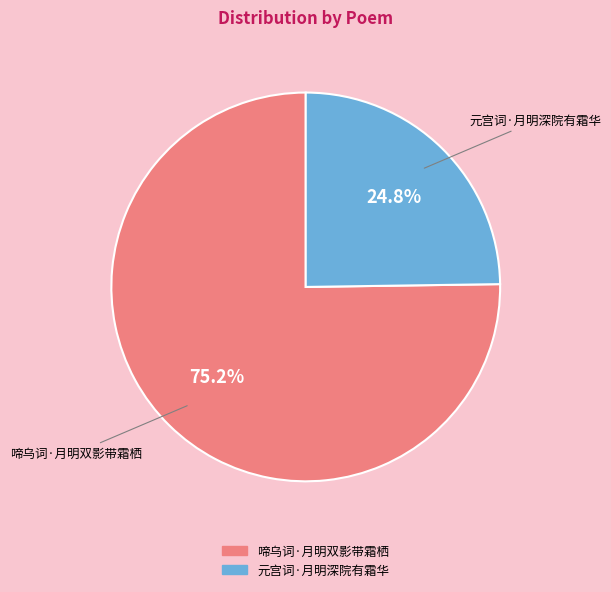

The 啼乌词·月明双影带霜栖 slice represents 75% of the pie. True or false?

True